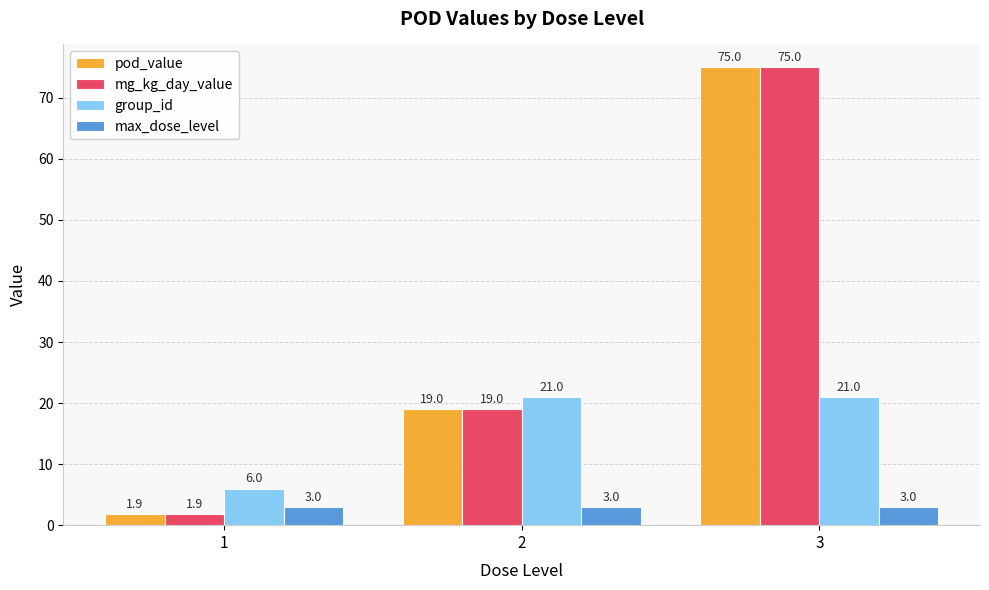

Does the chart contain stacked bars?

No